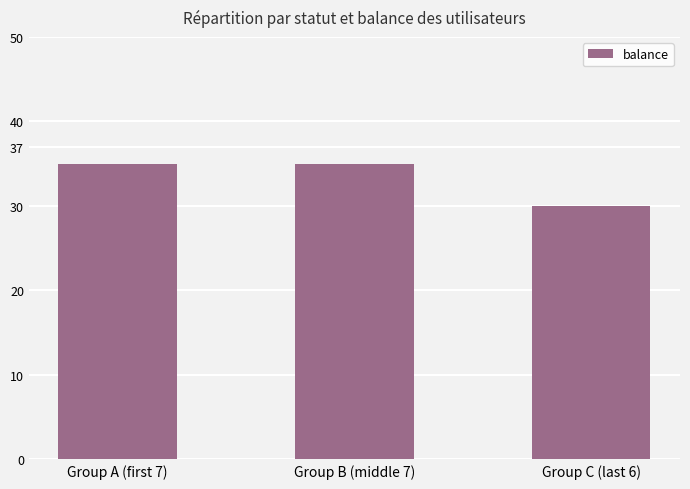

Which label corresponds to the smallest value in the chart?

Group C (last 6)